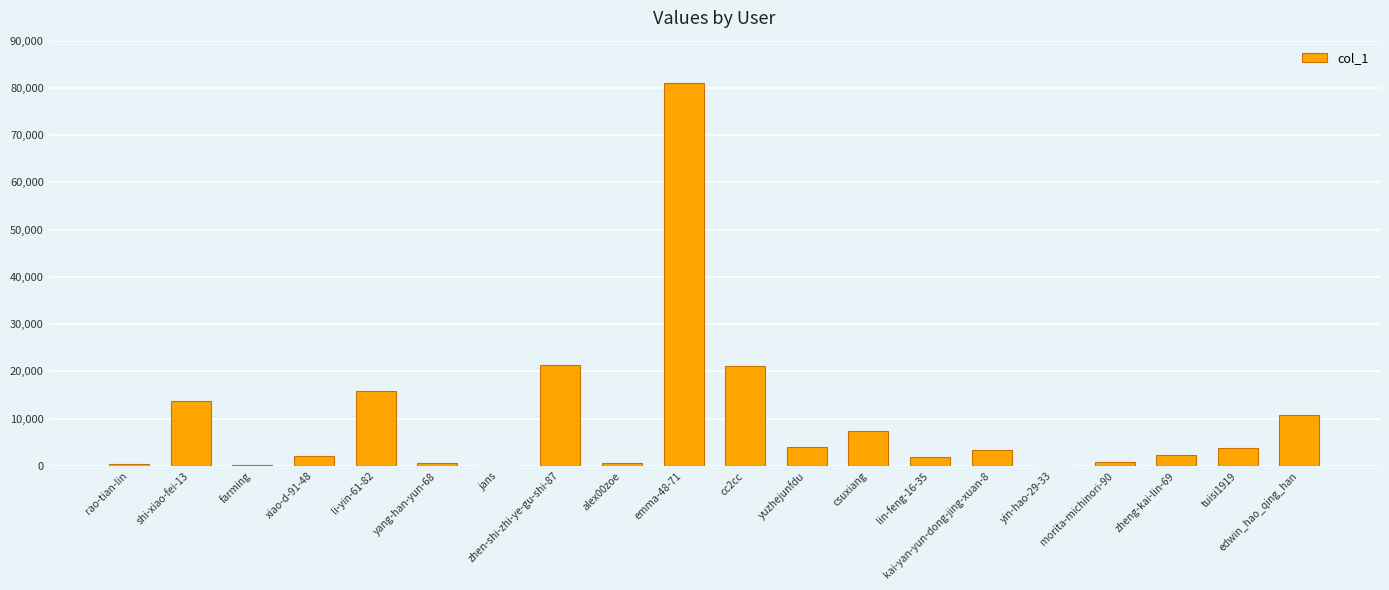

True or false: the data shows 12837 at cc2cc.

False